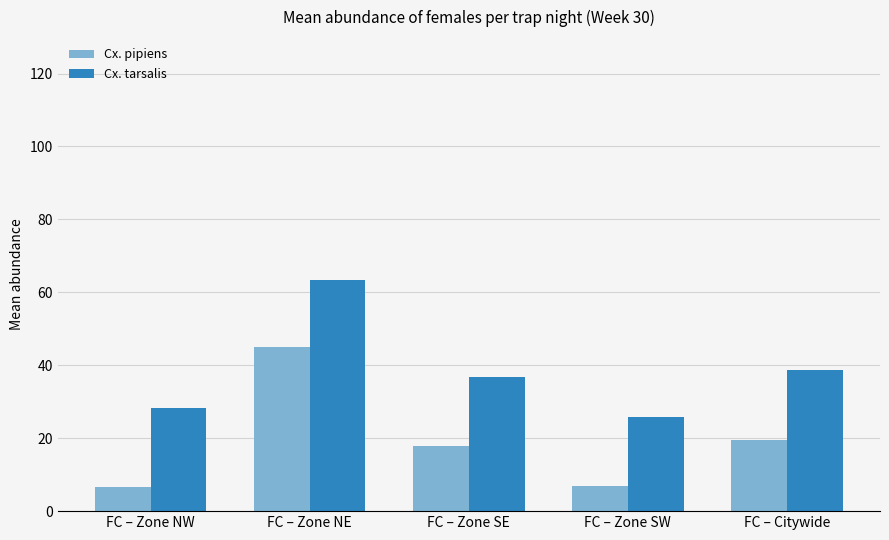

Which series has the largest range (max minus min)?

Cx. pipiens